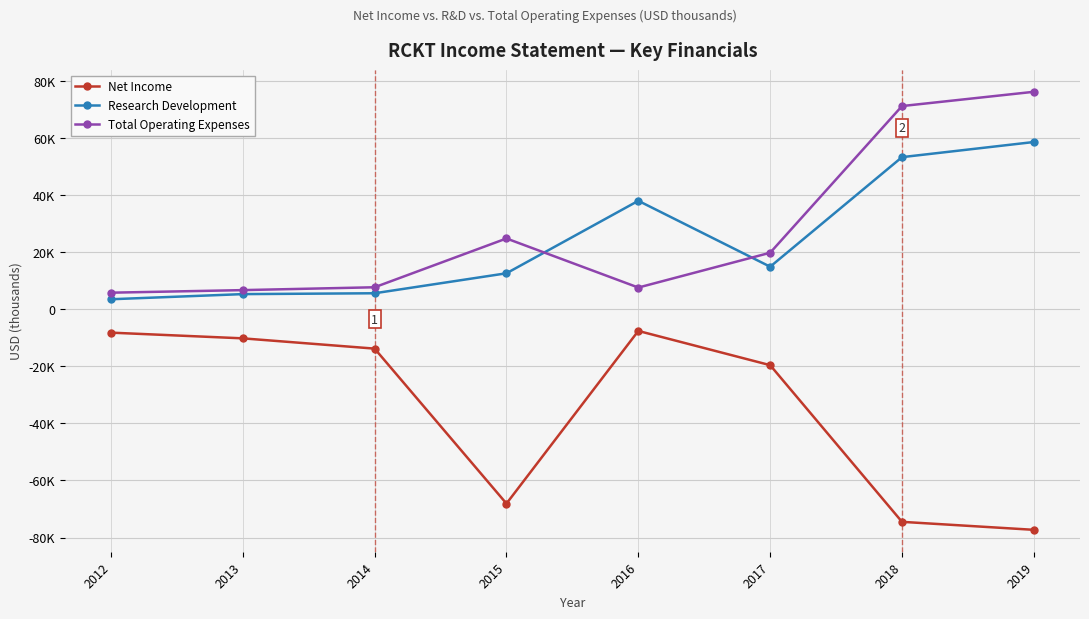

What are all the series names shown in the legend?

Net Income, Research Development, Total Operating Expenses